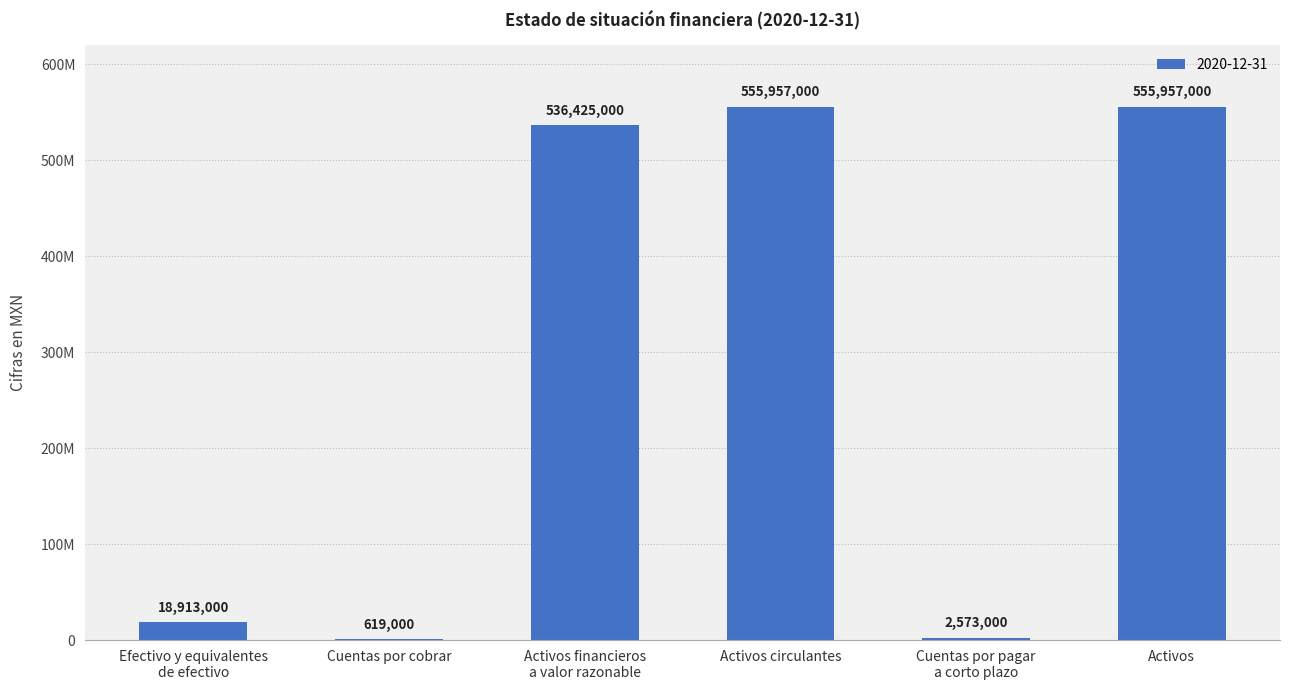

Reading right to left, what are all the values shown in this chart?

555957000	2573000	555957000	536425000	619000	18913000